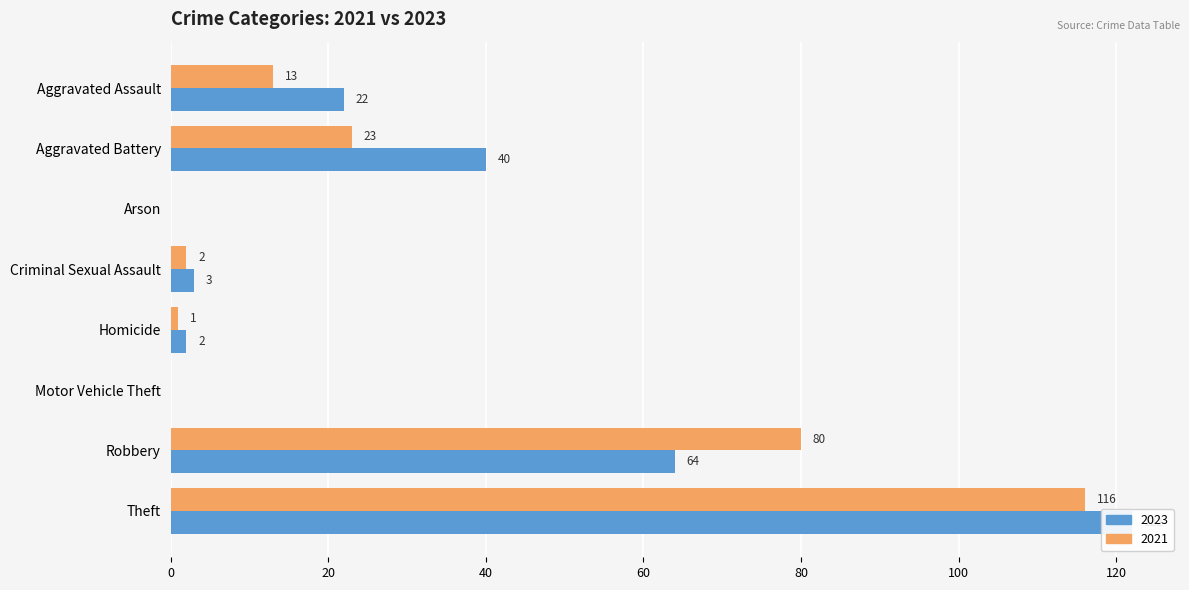

The value of 2023 at Homicide is 1. True or false?

False